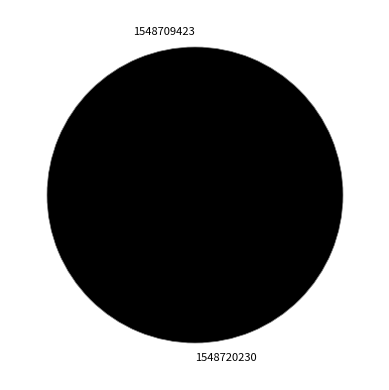

How many segments does this pie chart have?

2